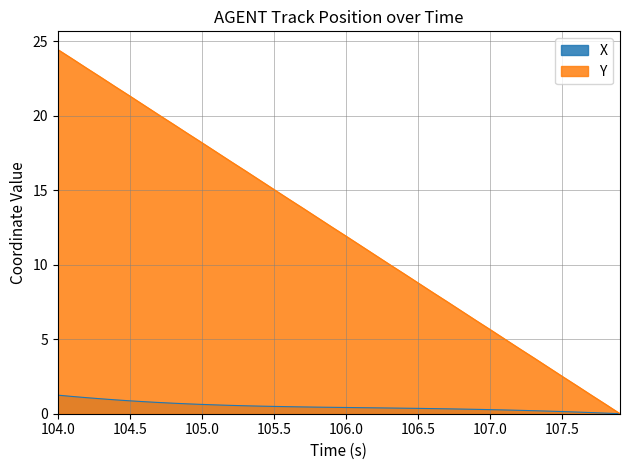

Which category has the highest value across all series?

104.0